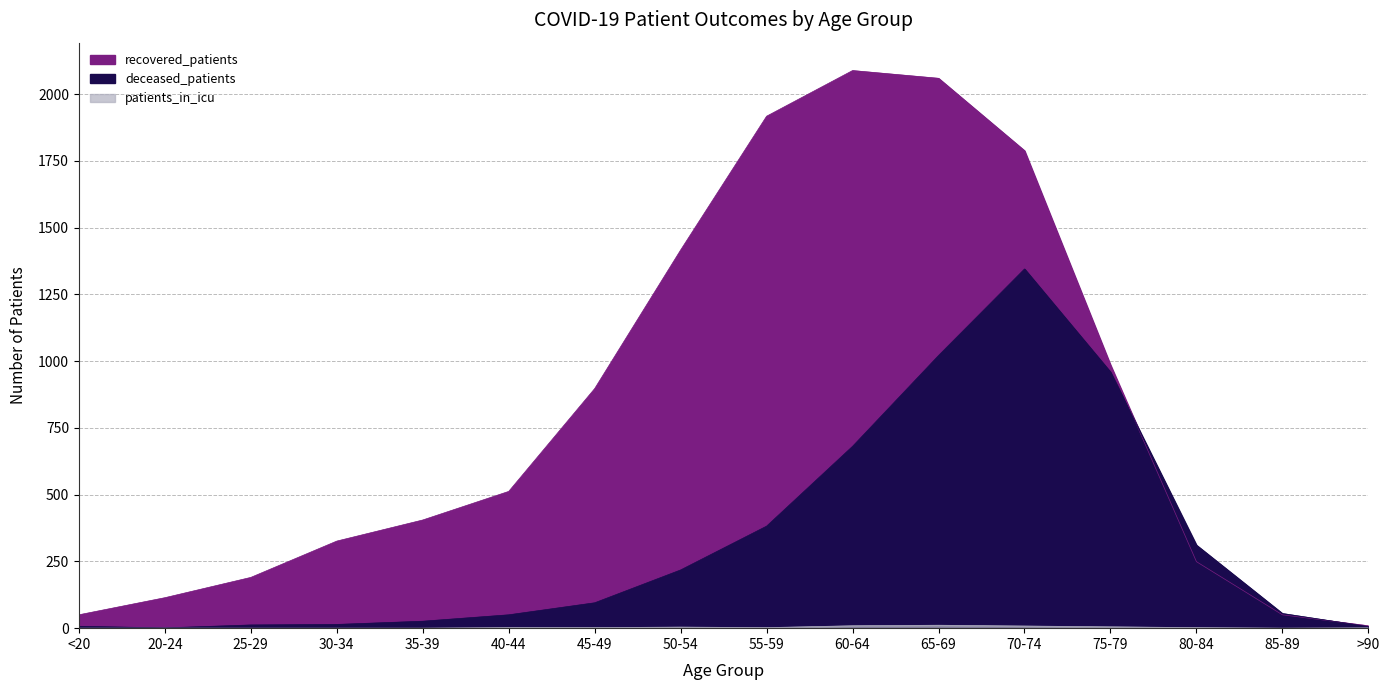

Does the chart display data point markers on the line(s)?

No